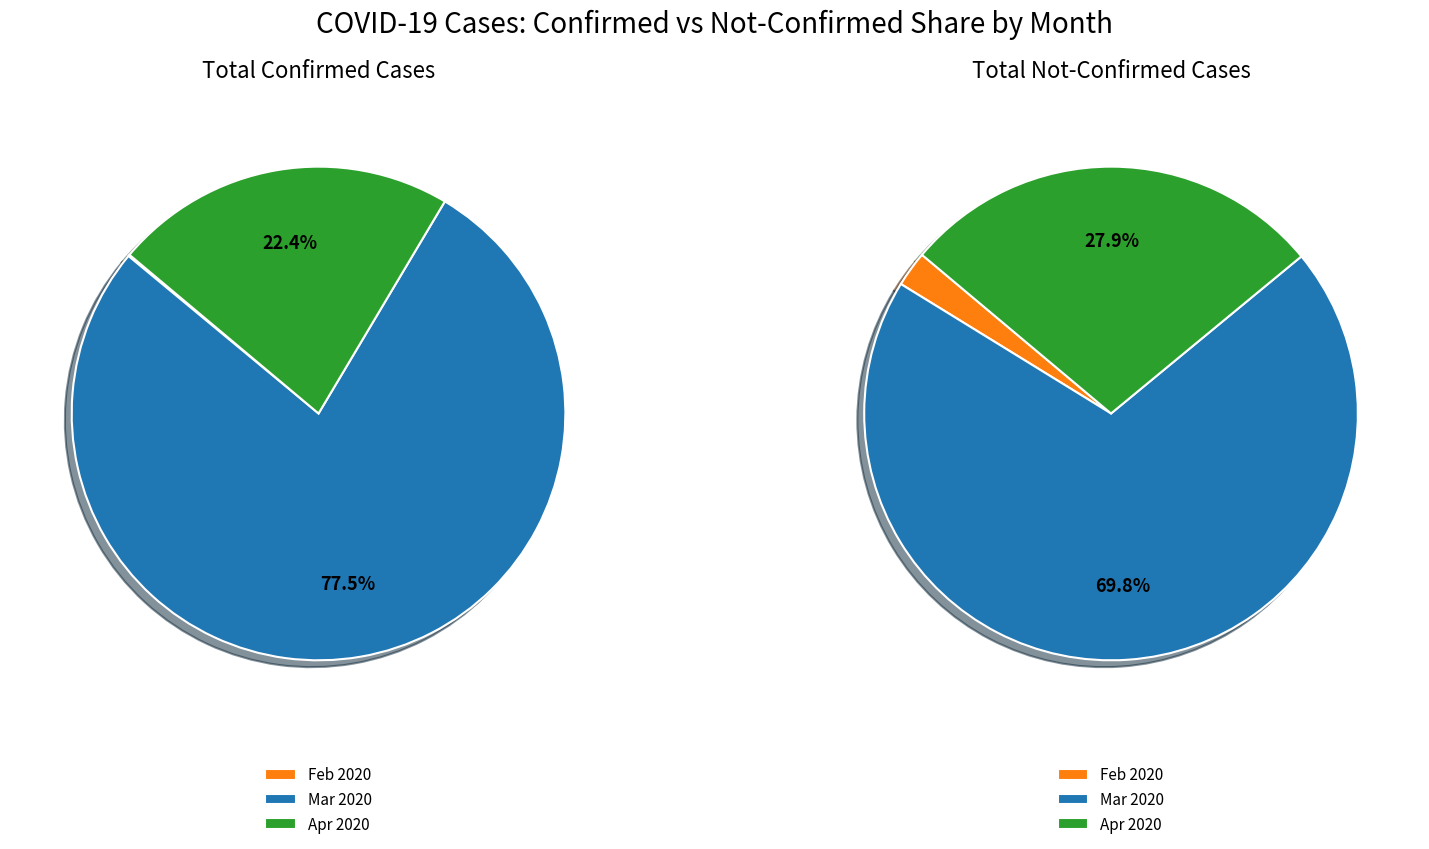

To the nearest percent, what is the difference between the 19 and not-confirmed slice percentages?

2%